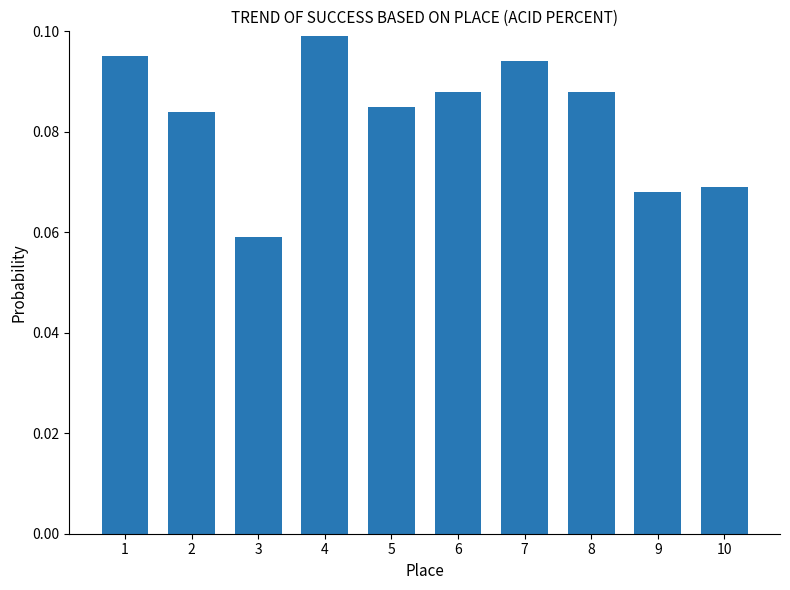

The value at 1 is 0.2. True or false?

False